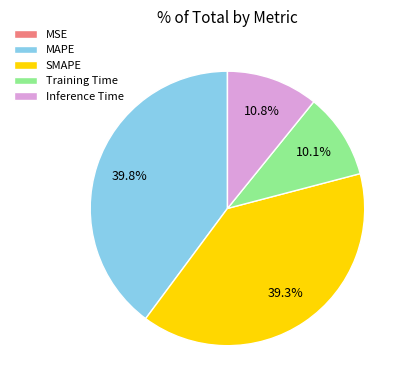

Between Inference Time and Training Time, which is larger?

Inference Time